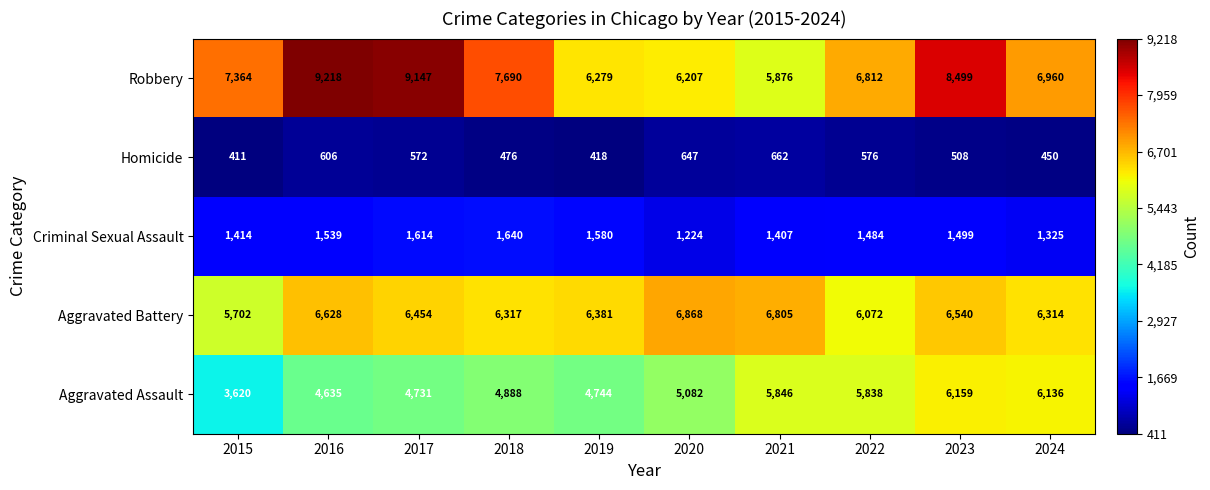

What is the difference between the maximum and minimum values in the Criminal Sexual Assault series?

416